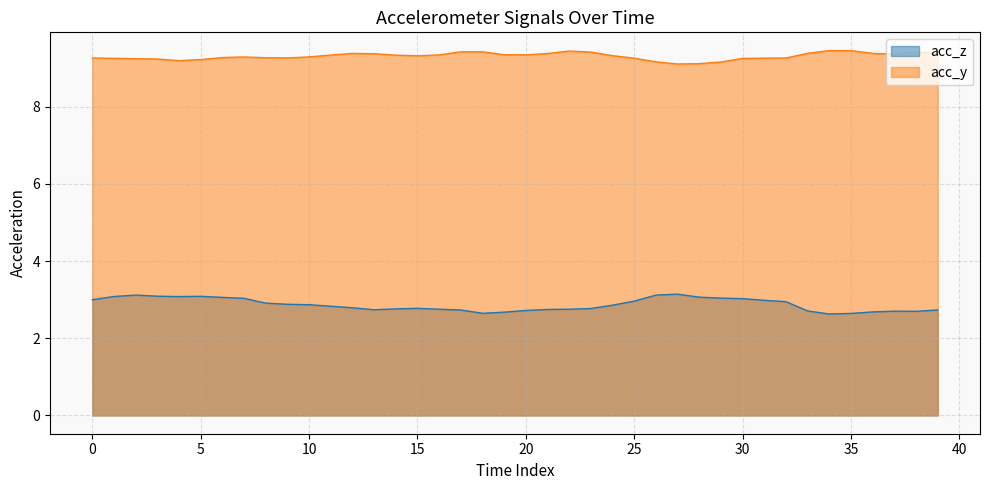

How many lines are shown in the chart?

2